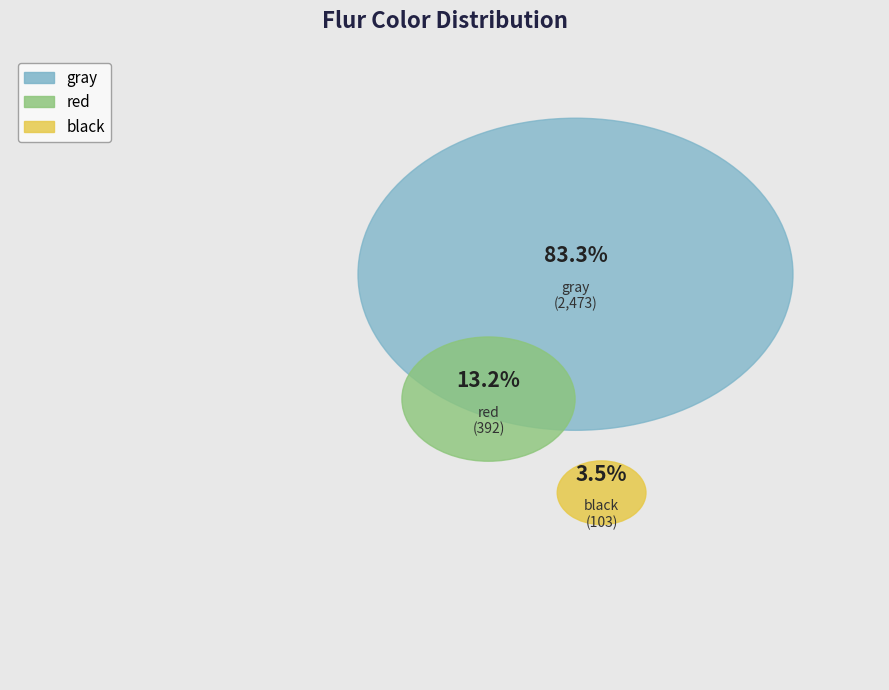

To the nearest percent, what percentage of the pie is black?

3%